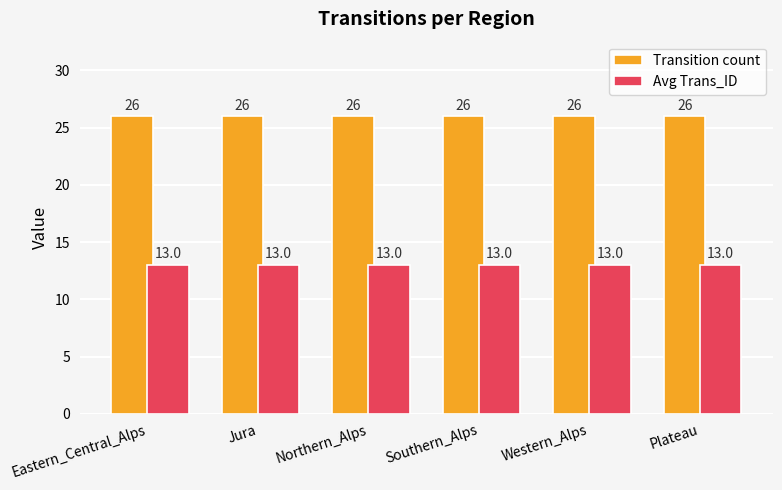

What is the minimum value shown in the chart?

13